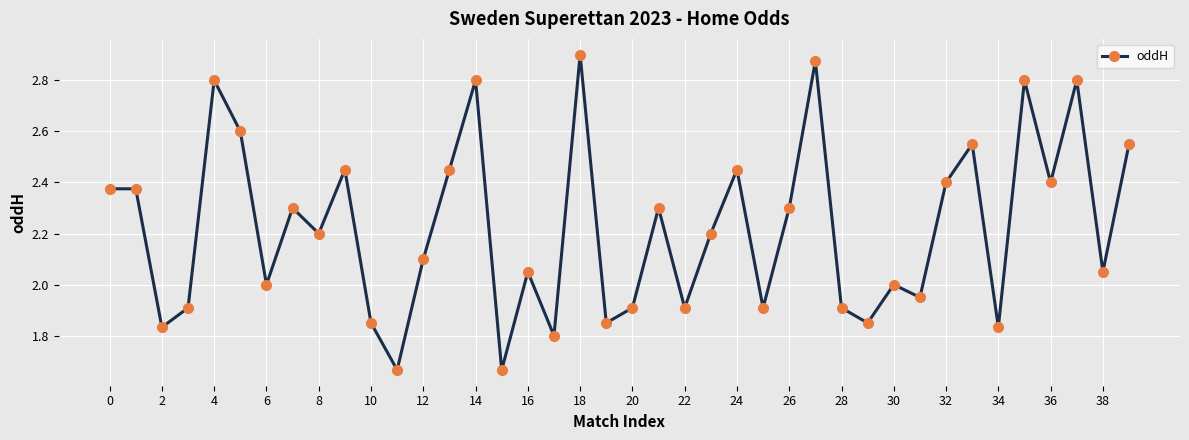

How many points are lower than both their immediate neighbors (excluding endpoints)?

14